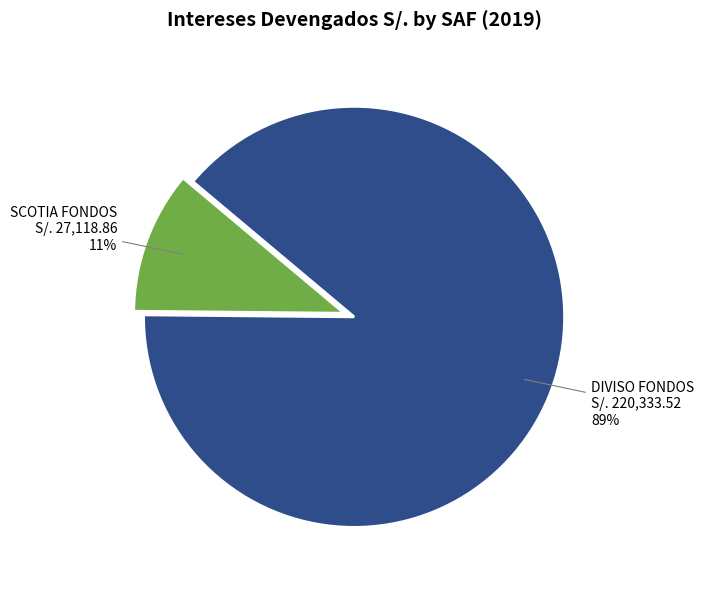

Is there any slice that represents more than half of the pie?

Yes